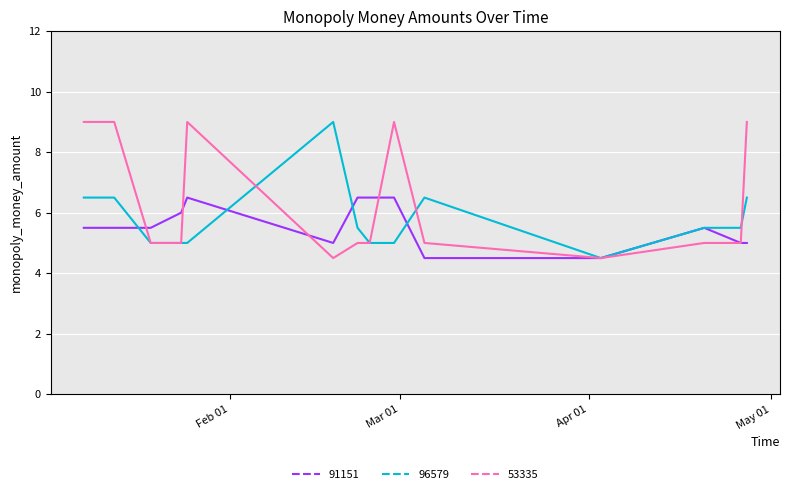

What is the lowest value of the 91151 series?

4.5